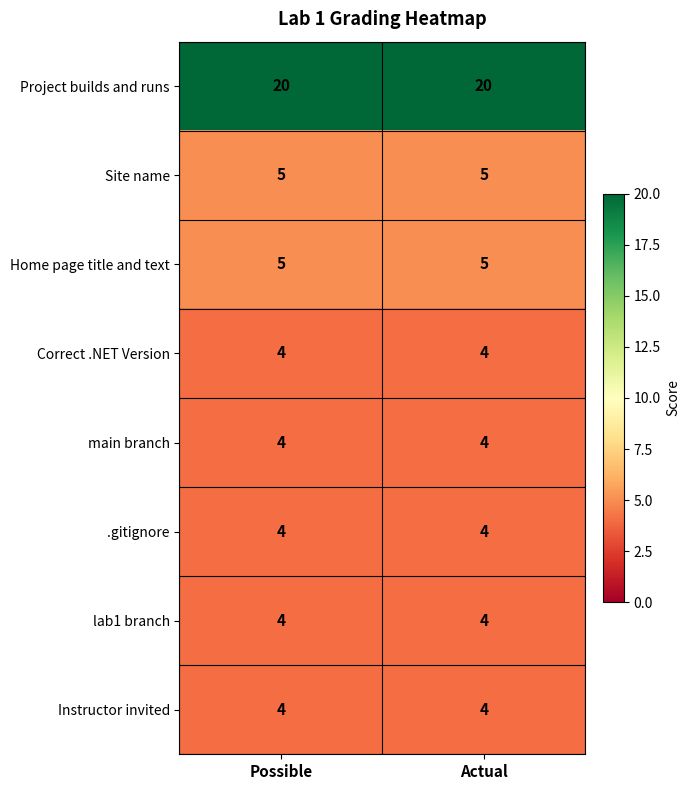

True or false: Site name has a value of 8 at Possible.

False